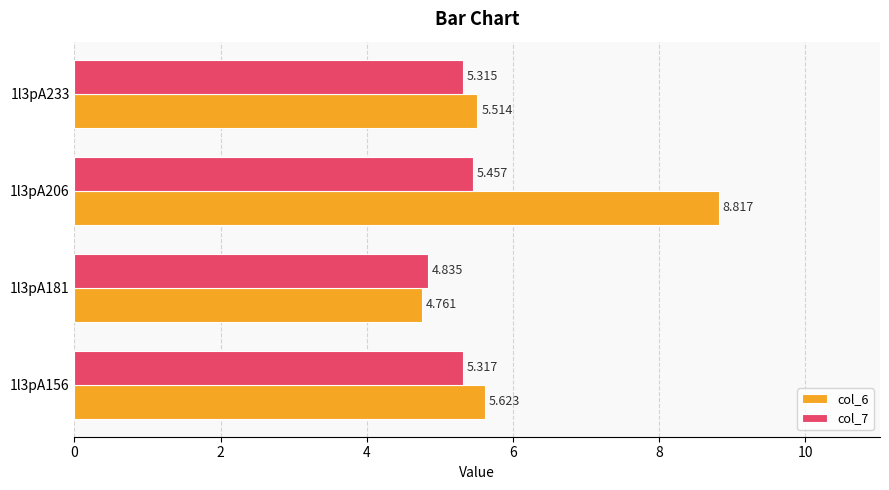

How many values in the col_6 series exceed 5?

3